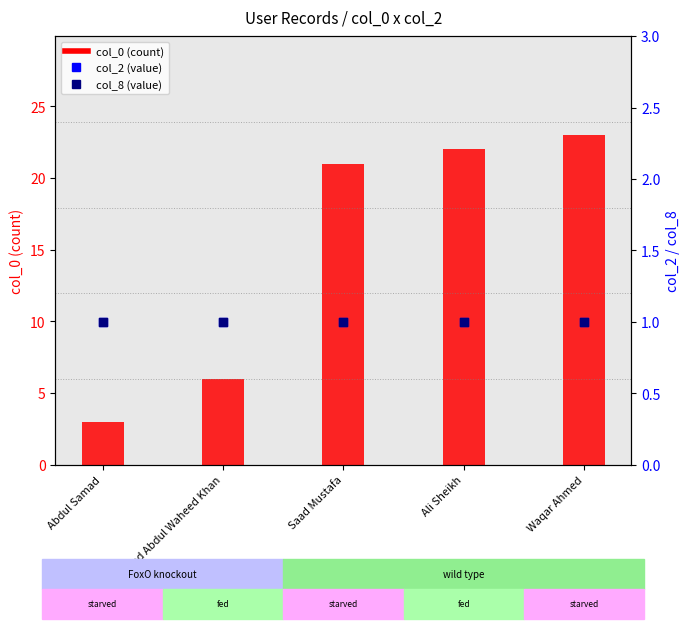

Which series has the largest total across all categories?

col_0